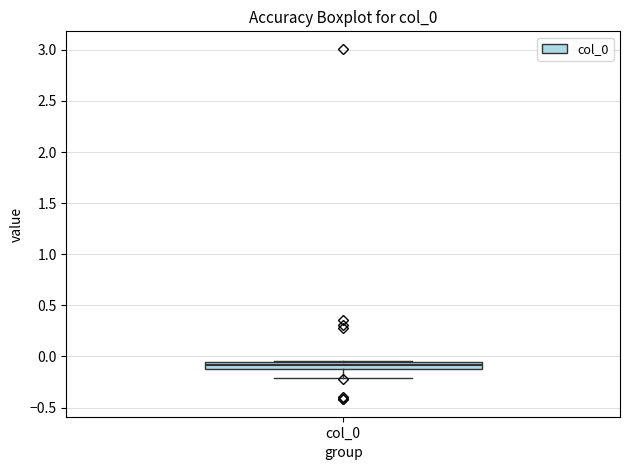

Where is the upper edge of the box for col_0 on the y-axis? The values are not printed on the chart, so give them approximately, as read against the axis.

-0.05